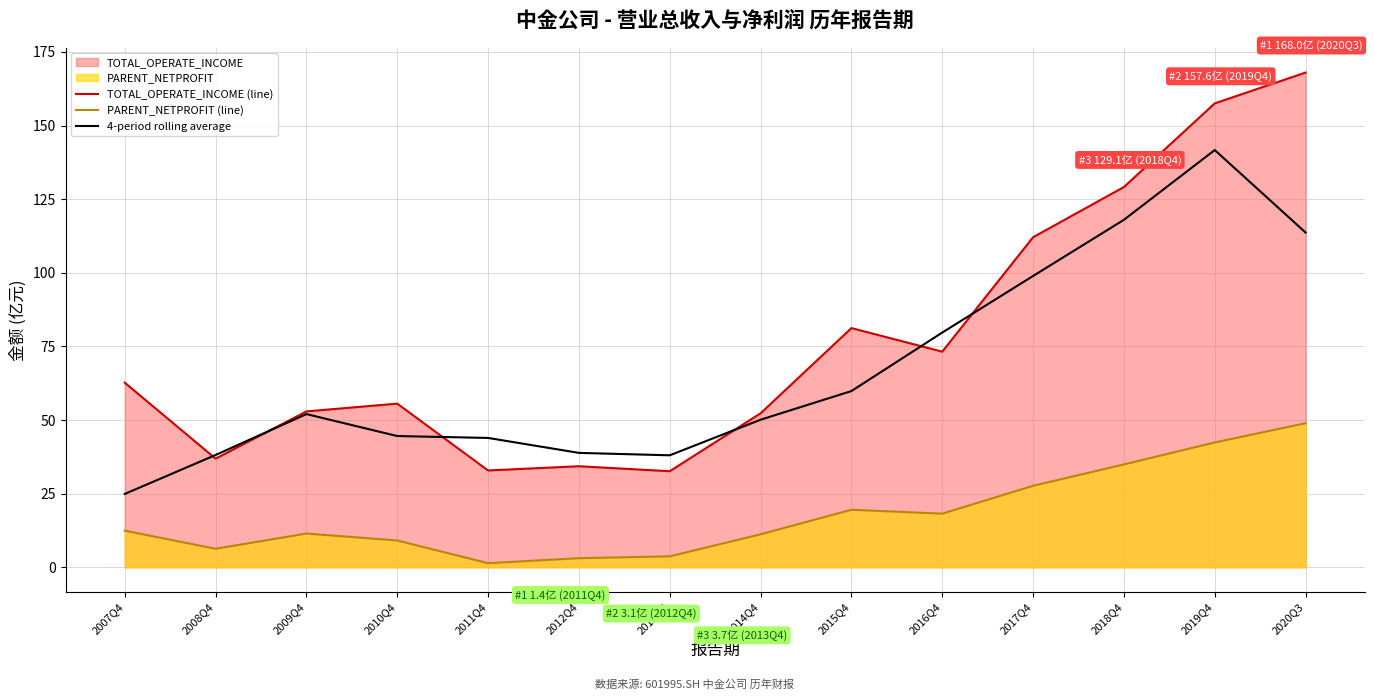

True or false: 4-period rolling average and PARENT_NETPROFIT (line) intersect in this chart.

False